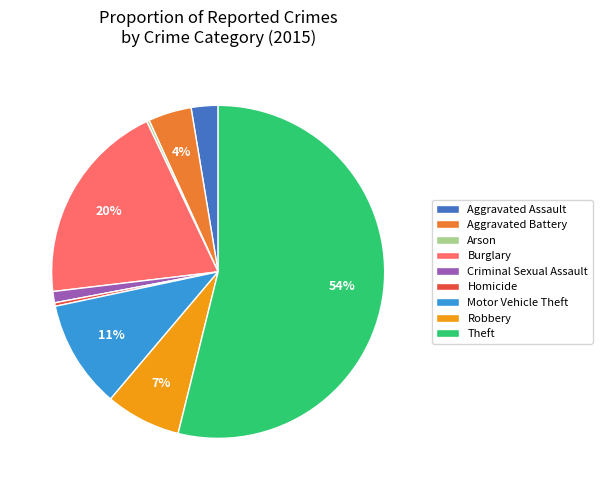

To the nearest percent, what portion does Motor Vehicle Theft represent?

11%